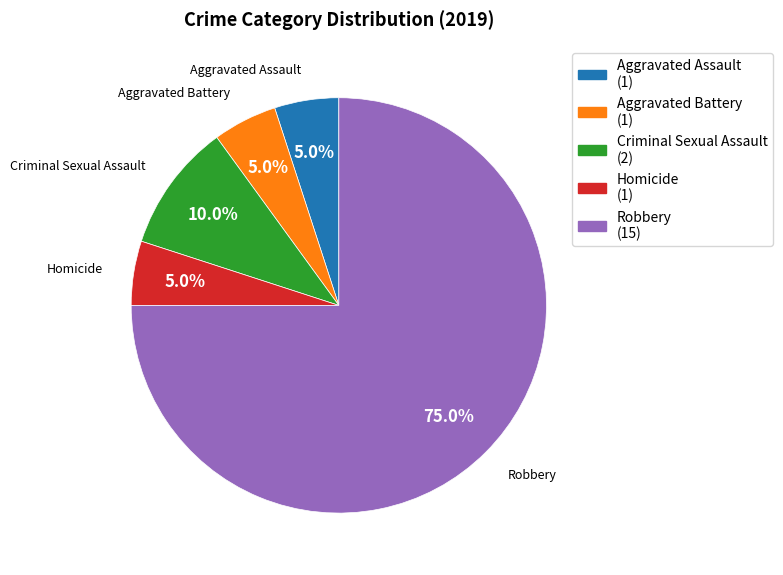

To the nearest percent, what is the difference between the Homicide and Robbery slice percentages?

70%